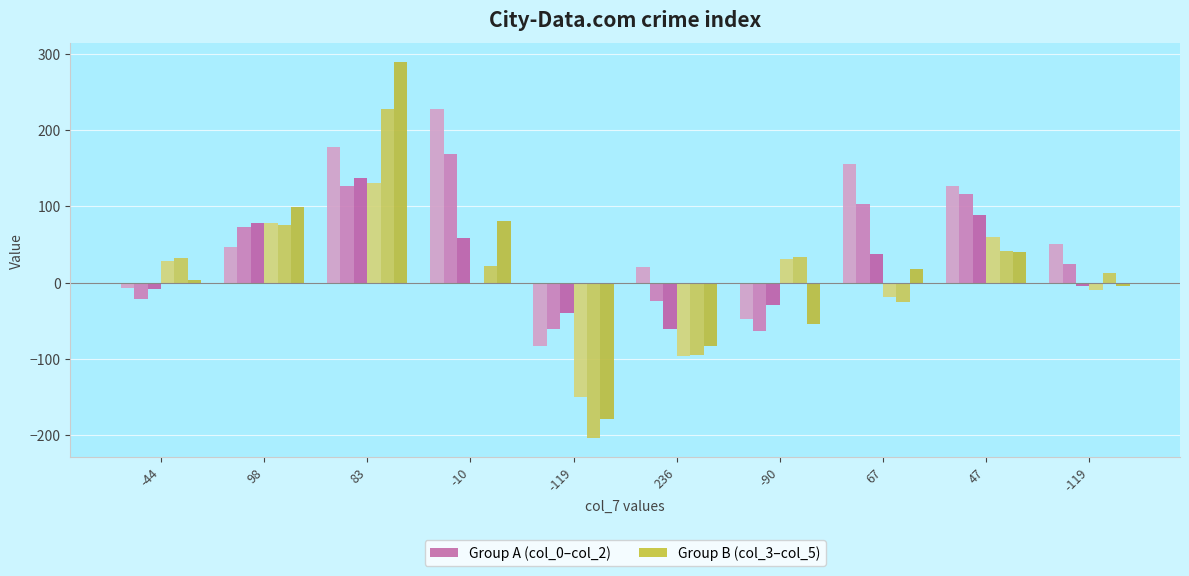

How many groups of bars are there?

10